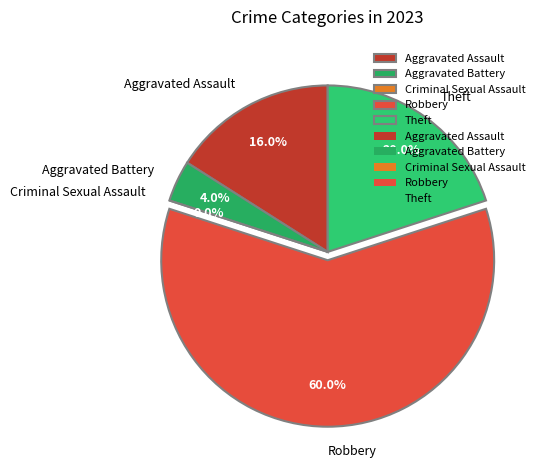

What is the change in value from Criminal Sexual Assault to Robbery?

+15